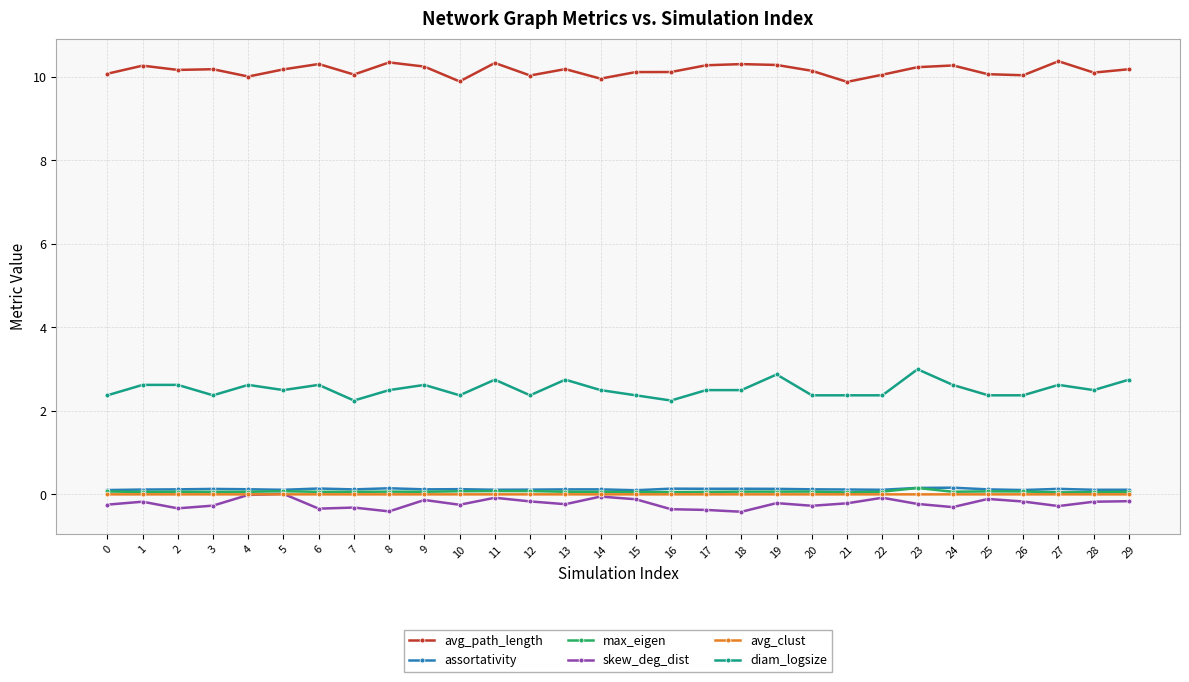

True or false: avg_path_length and avg_clust cross at least once.

False